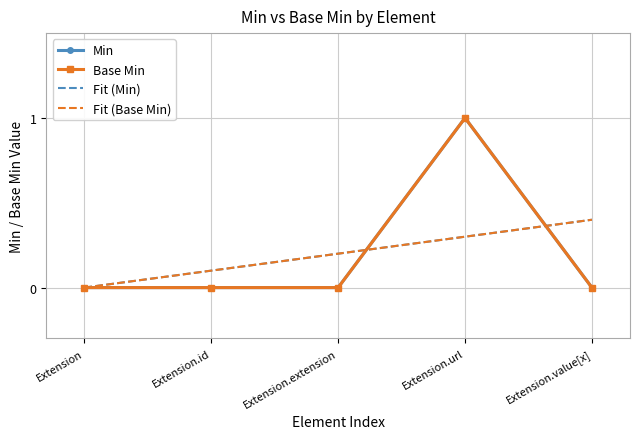

Is it true that Min equals 1 at 0?

False